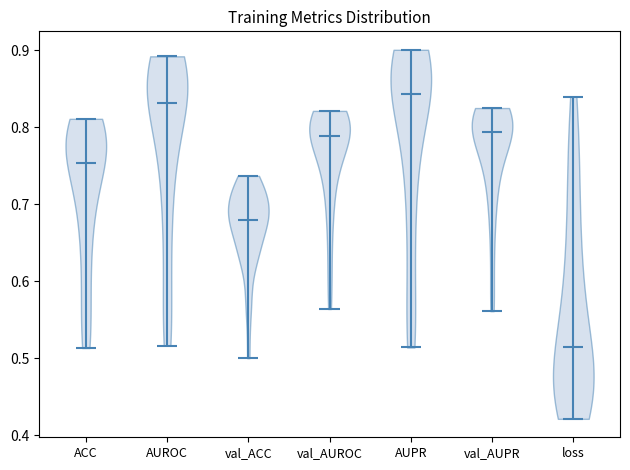

Which violin has the highest median line?

AUPR